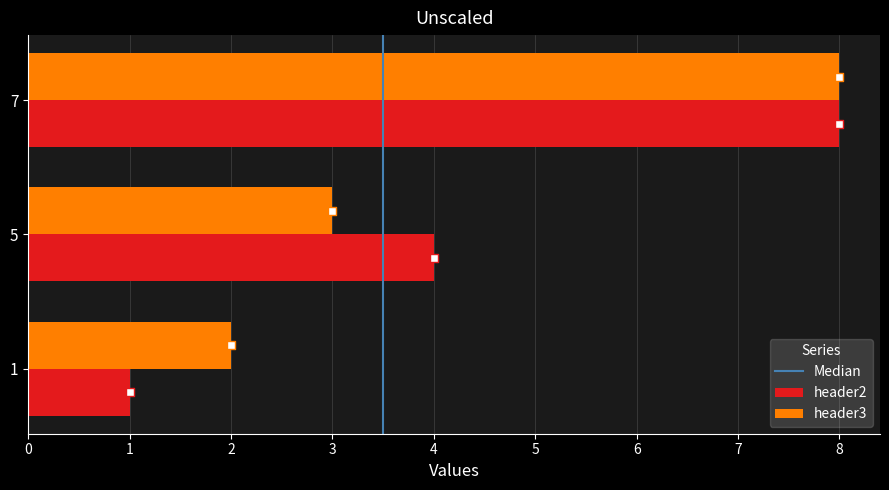

Is the value of header3 at 5 greater than the value of header2 at 1?

Yes